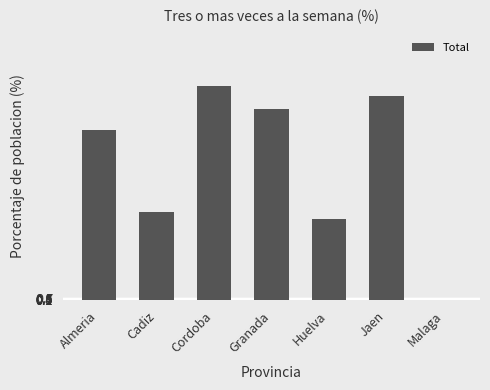

What is the greatest value displayed?

60.0